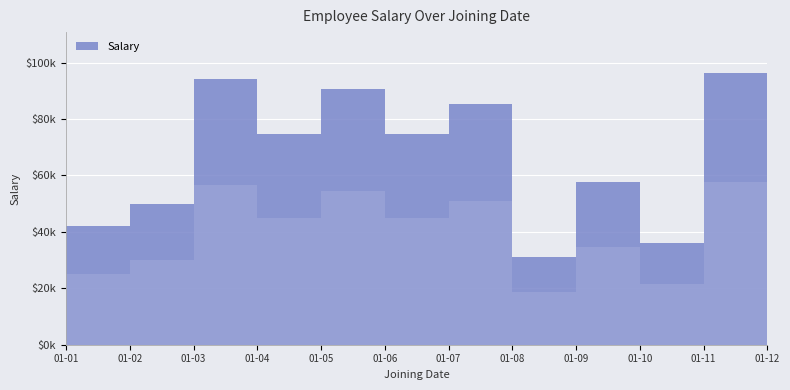

What is the sum of all values?

817446